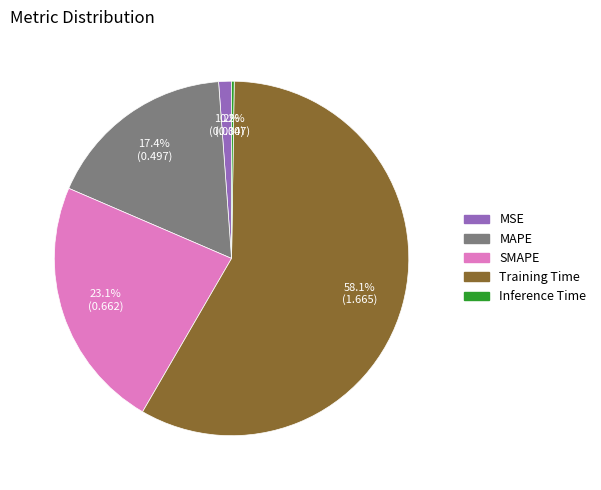

Is it true that MSE is 11% of the pie?

False